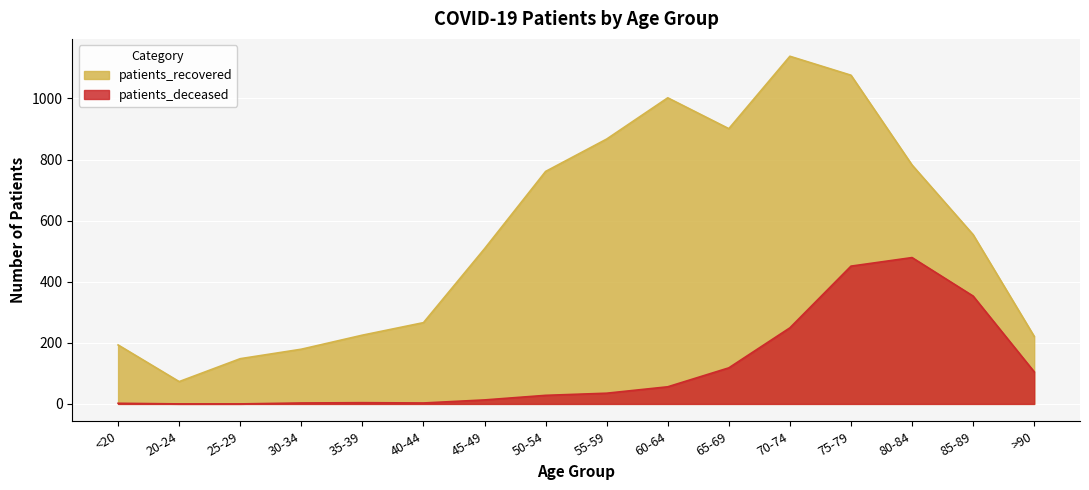

List the series in order of their peak value, lowest first.

patients_deceased, patients_recovered